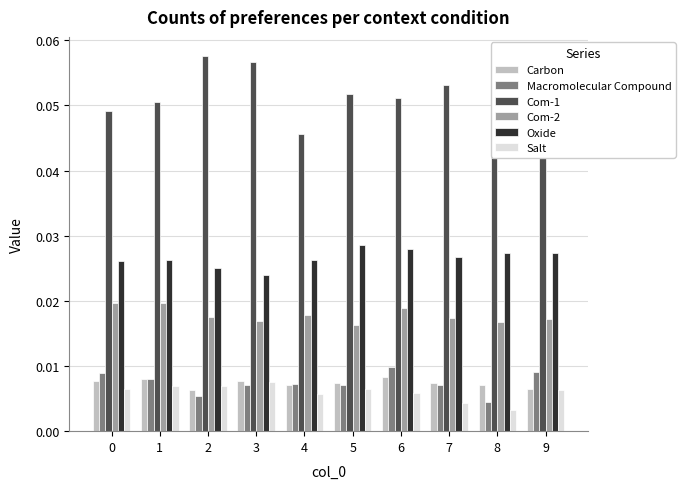

Which series has the largest range (max minus min)?

Com-1